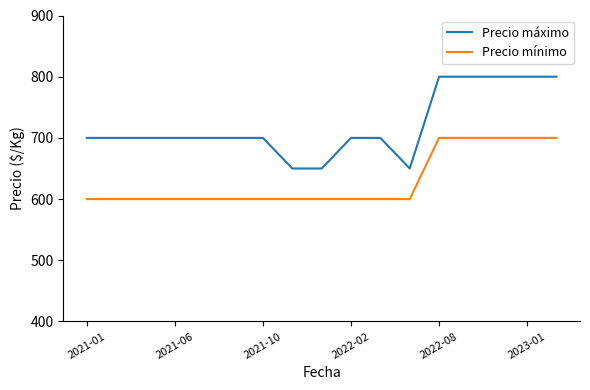

True or false: Precio mínimo and Precio máximo cross at least once.

False